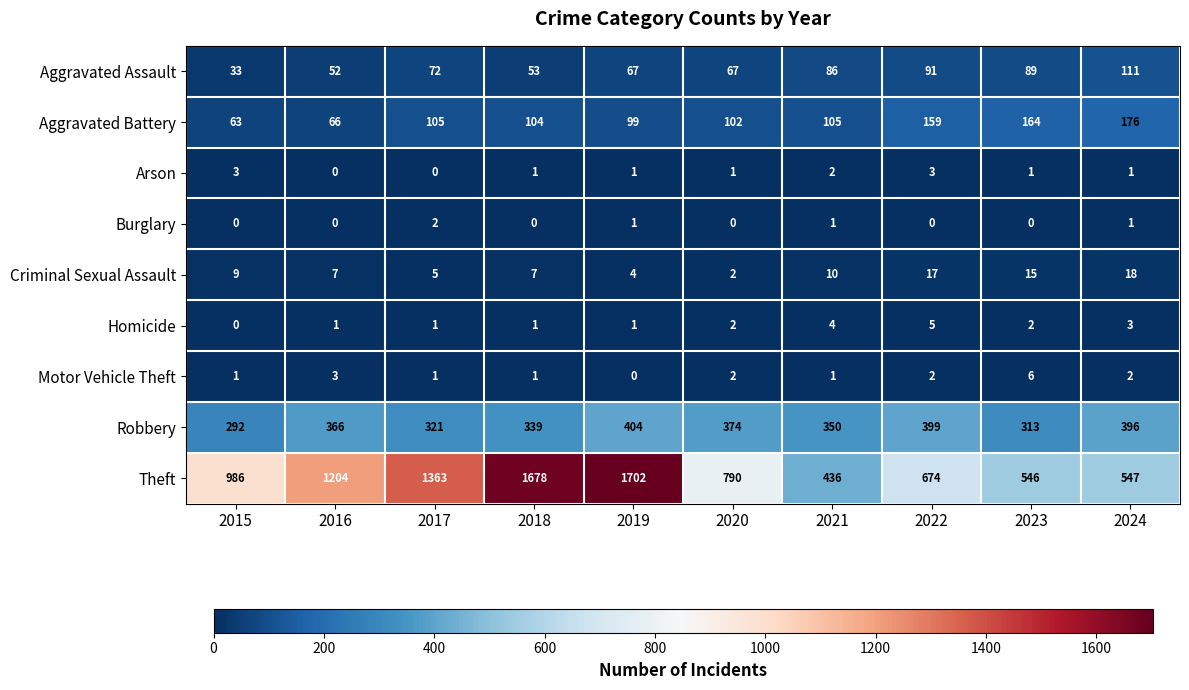

Which series has the widest spread of values?

Theft